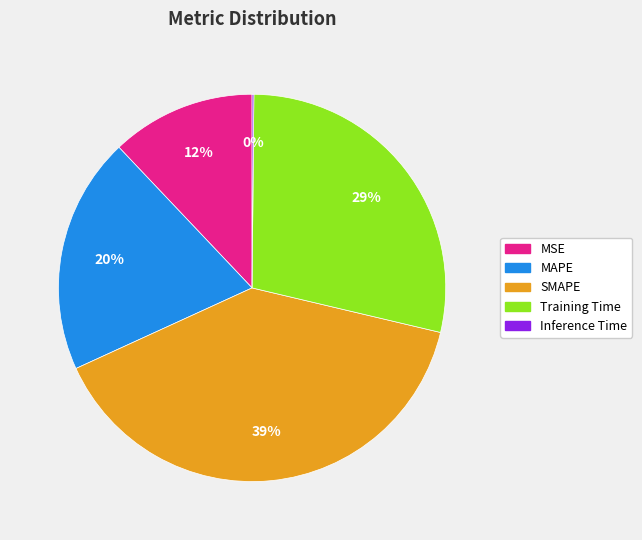

What percentage is the MAPE slice, to the nearest percent?

20%